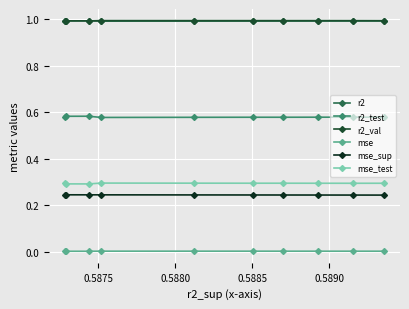

Is this an area chart (filled region under the line)?

No